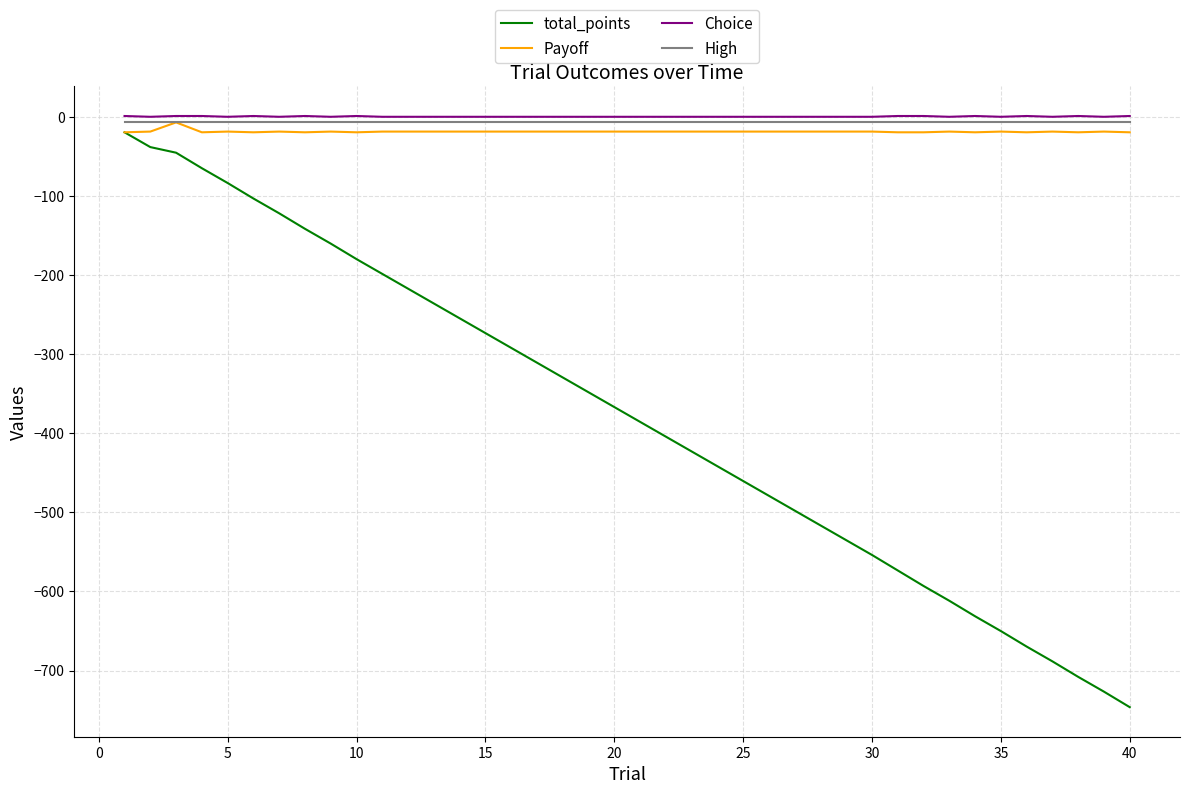

What is the minimum value shown in the chart?

-746.3